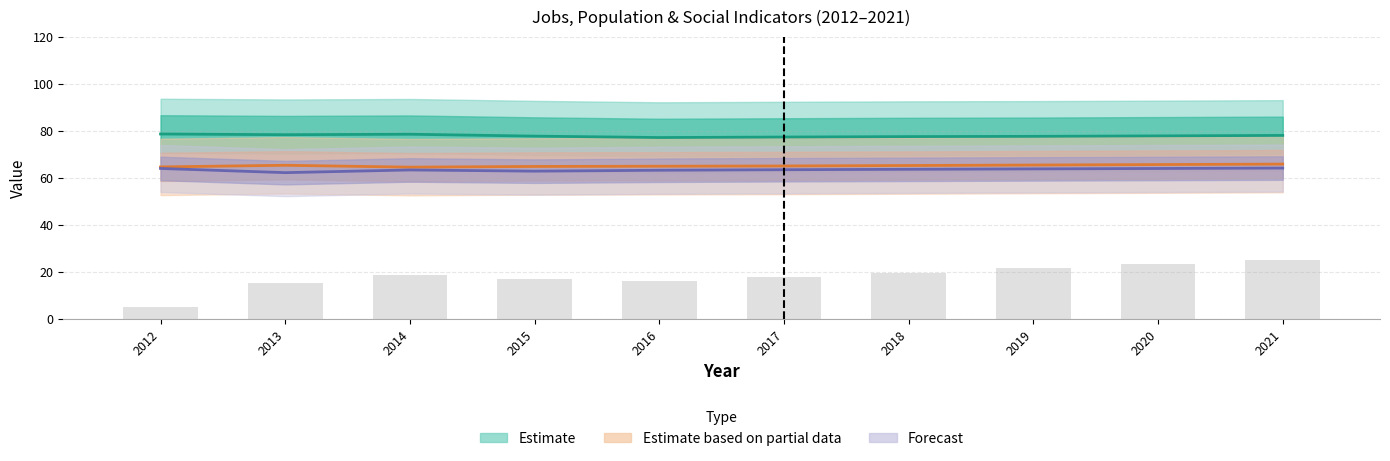

Read the Poverty value at 2014.

18.9